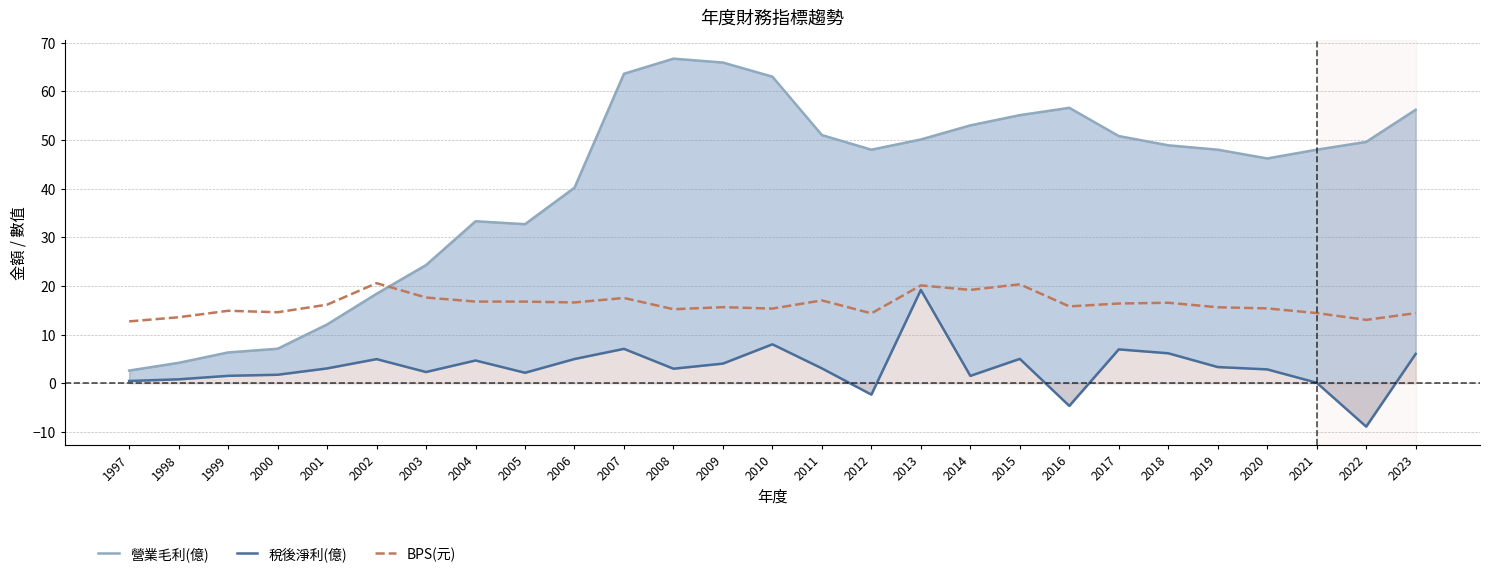

What is the maximum value for 營業毛利(億)?

66.7